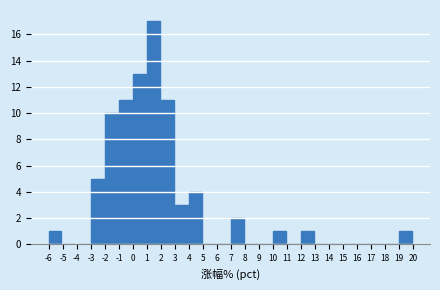

How tall is the bar that spans -3 to -2 on the x-axis? The values are not printed on the chart, so give them approximately, as read against the axis.

5